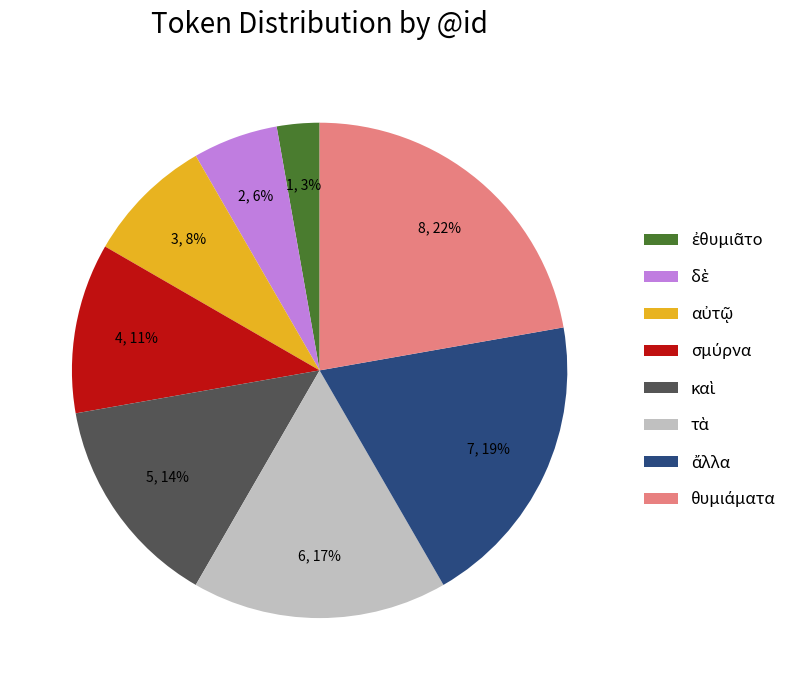

Does any single category account for the majority?

No